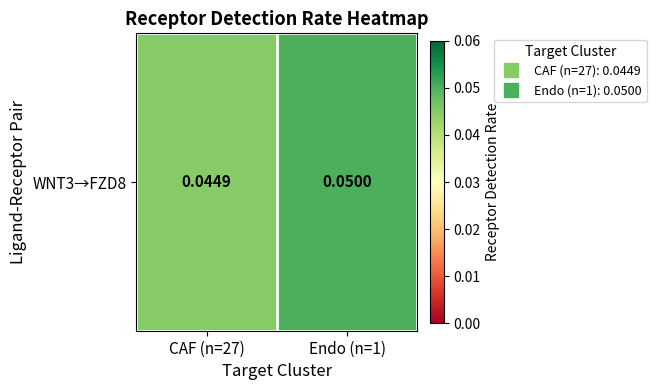

How many values are between 0 and 1?

2